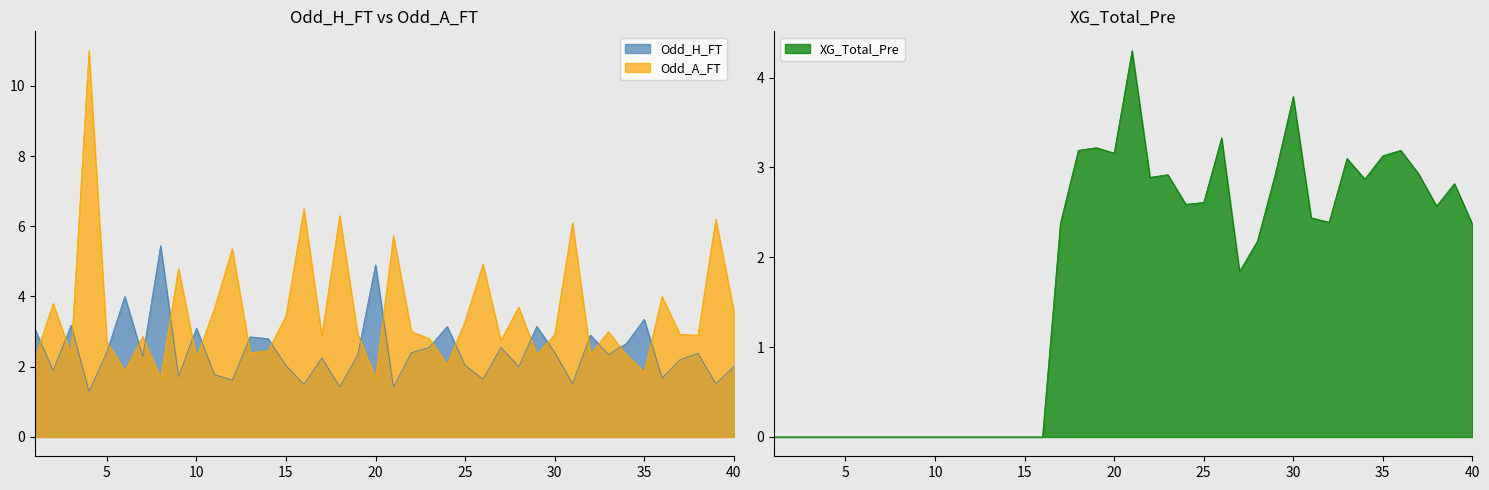

What is the difference between the maximum and minimum values in the Odd_A_FT series?

9.3